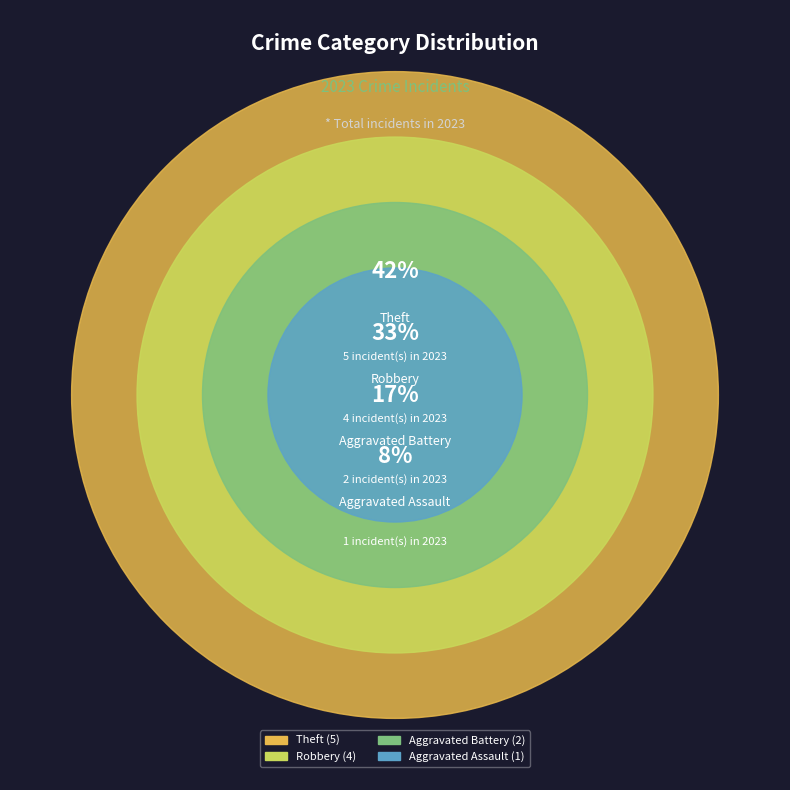

To the nearest percent, what is the average slice percentage?

25%